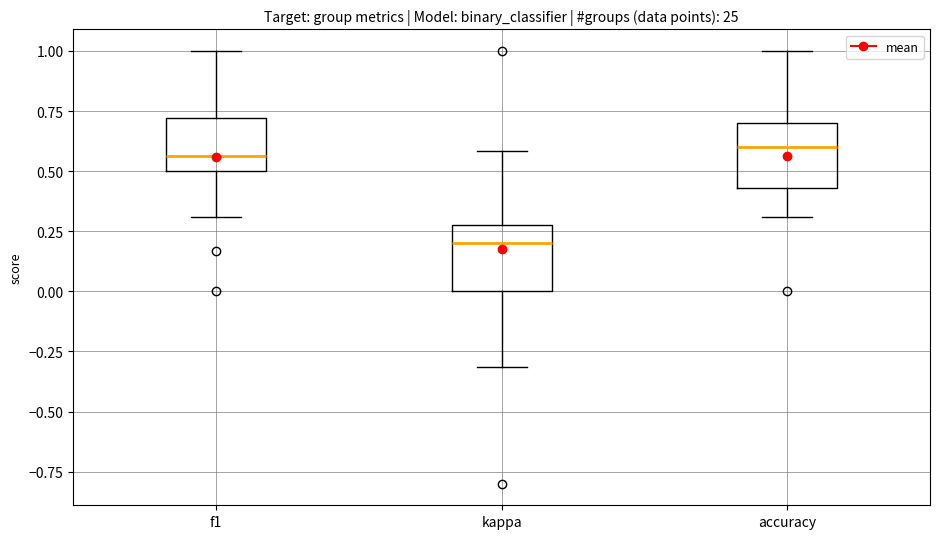

Reading left to right, transcribe this box plot: for each box, give where its median line is, the range the box spans, and where its two whiskers end, as read against the y-axis. The values are not printed on the chart, so give them approximately, as read against the axis.

f1: median 0.55, box 0.50 to 0.70, whiskers 0.30 to 1.00
kappa: median 0.20, box 0.00 to 0.30, whiskers -0.30 to 0.60
accuracy: median 0.60, box 0.45 to 0.70, whiskers 0.30 to 1.00